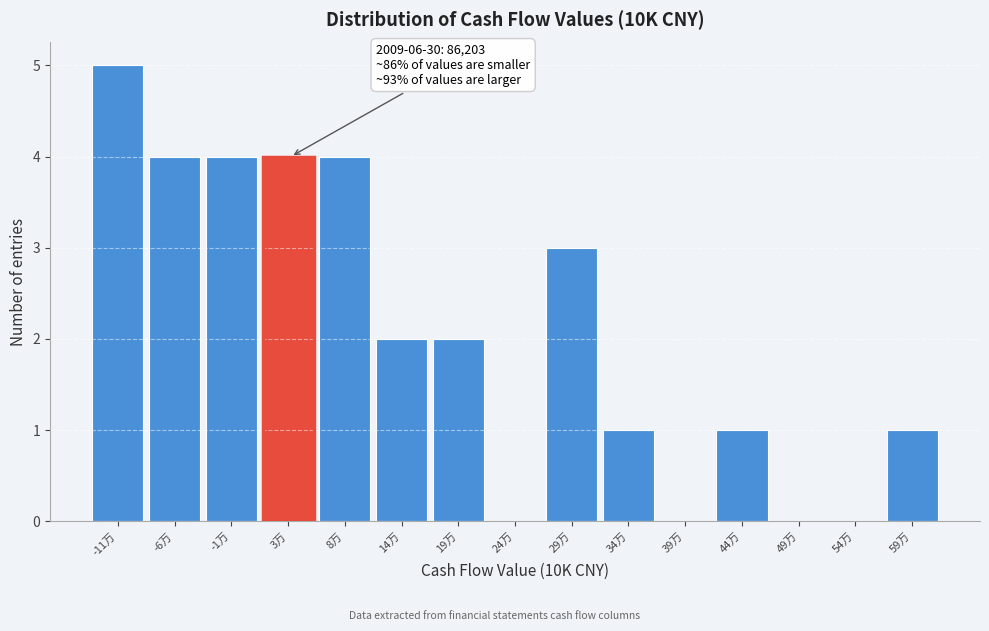

Reading left to right, what are all the values shown in this chart?

-11万=5	-6万=4	-1万=4	3万=4	8万=4	14万=2	19万=2	24万=0	29万=3	34万=1	39万=0	44万=1	49万=0	54万=0	59万=1